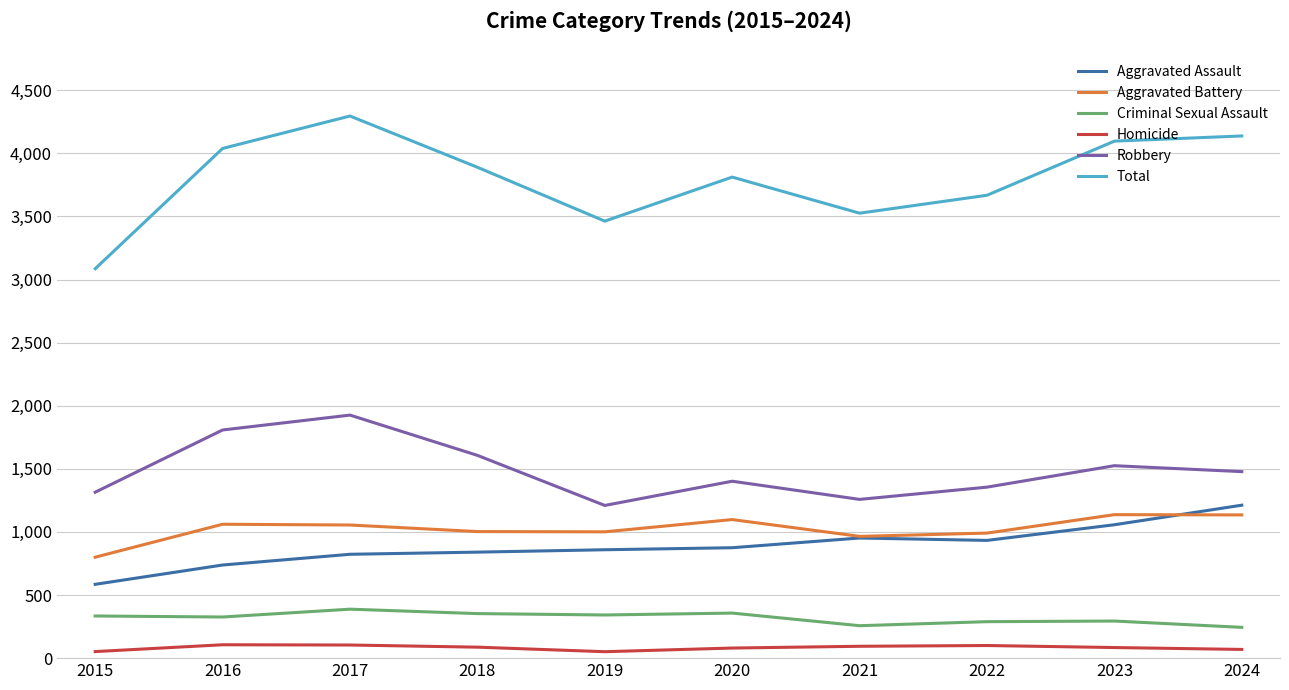

Rank the categories by Robbery value from lowest to highest.

2019, 2021, 2015, 2022, 2020, 2024, 2023, 2018, 2016, 2017